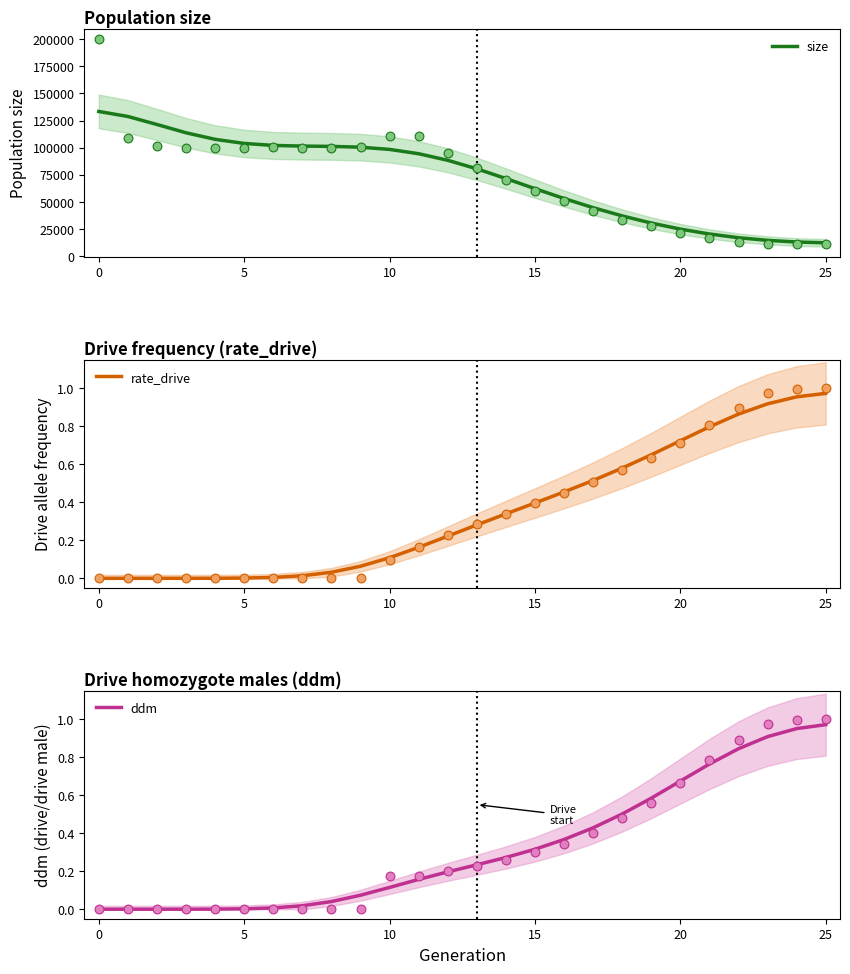

Which series has the widest spread of Y values?

size